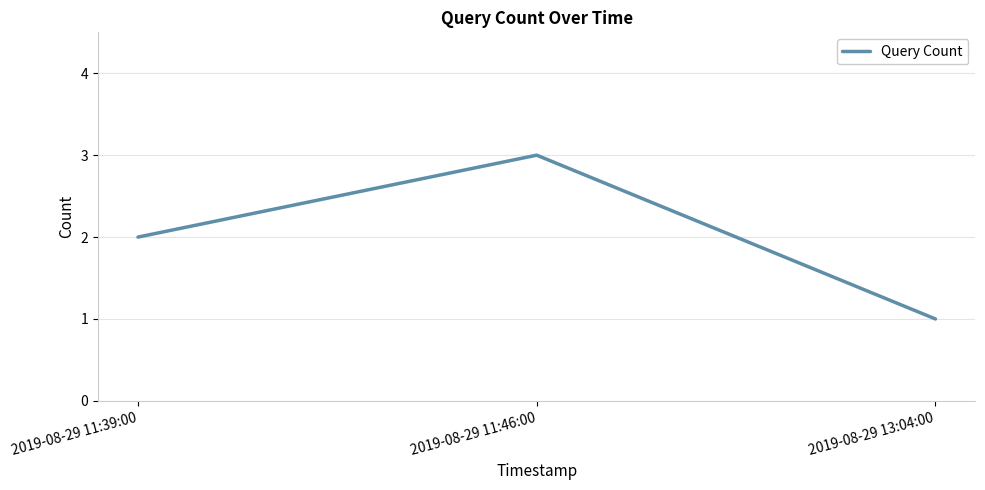

What position from the right is 2019-08-29 11:39:00?

3